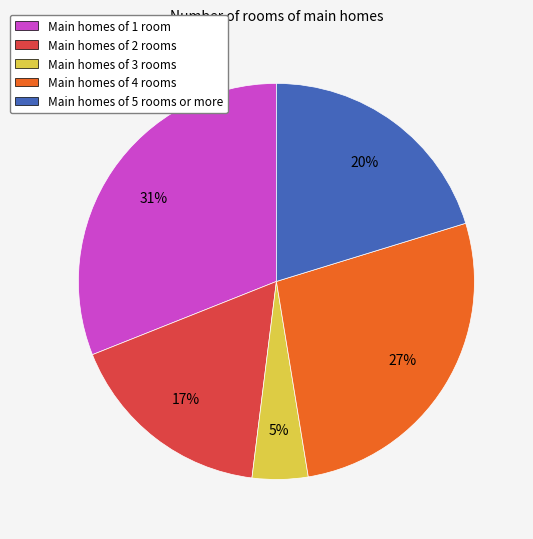

To the nearest percent, what percentage of the pie is Main homes of 2 rooms?

17%